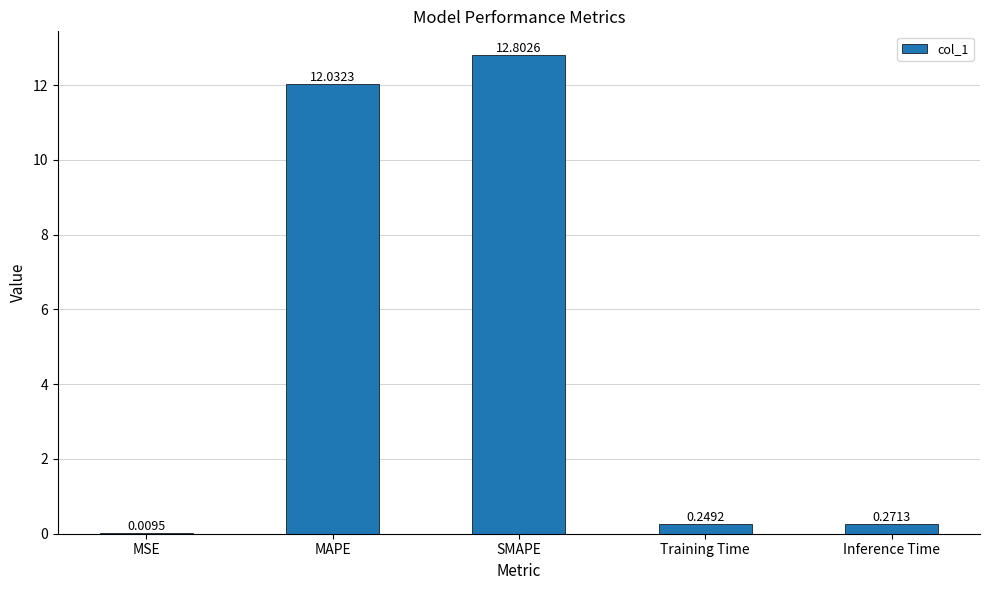

At which label is the value closest to 6?

Inference Time